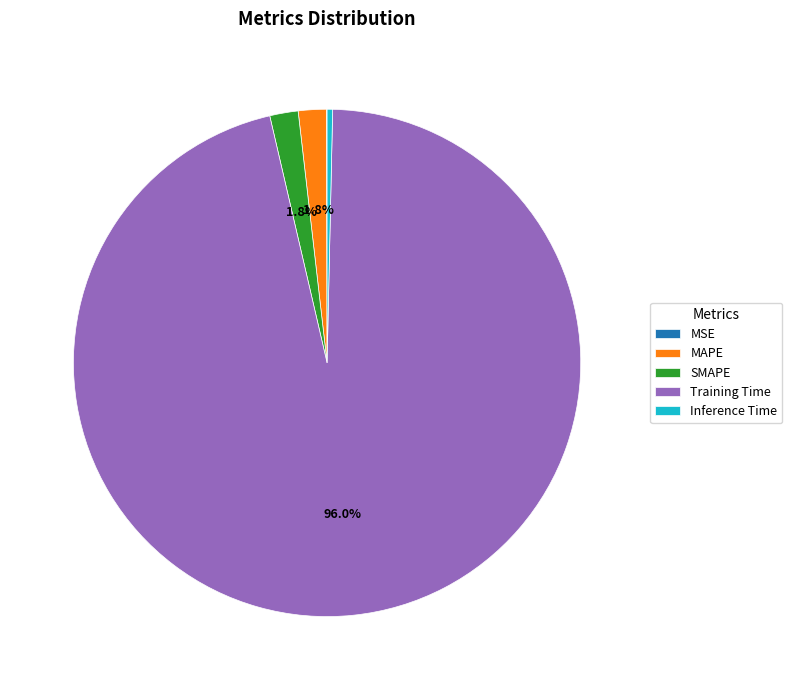

To the nearest percent, what is the difference between the largest and smallest slice percentages?

96%